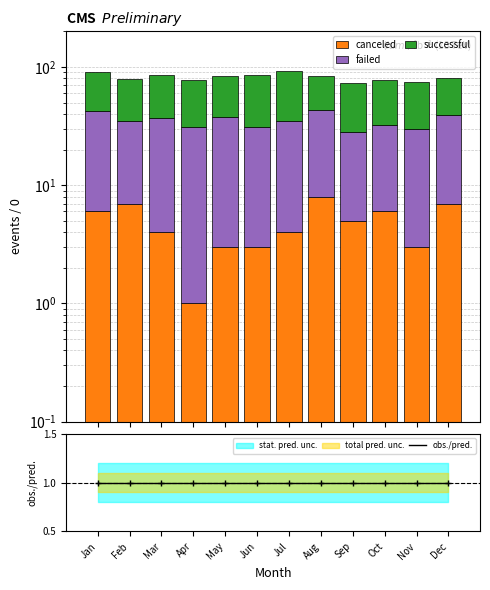

The value of obs./pred. at Sep is 0. True or false?

False